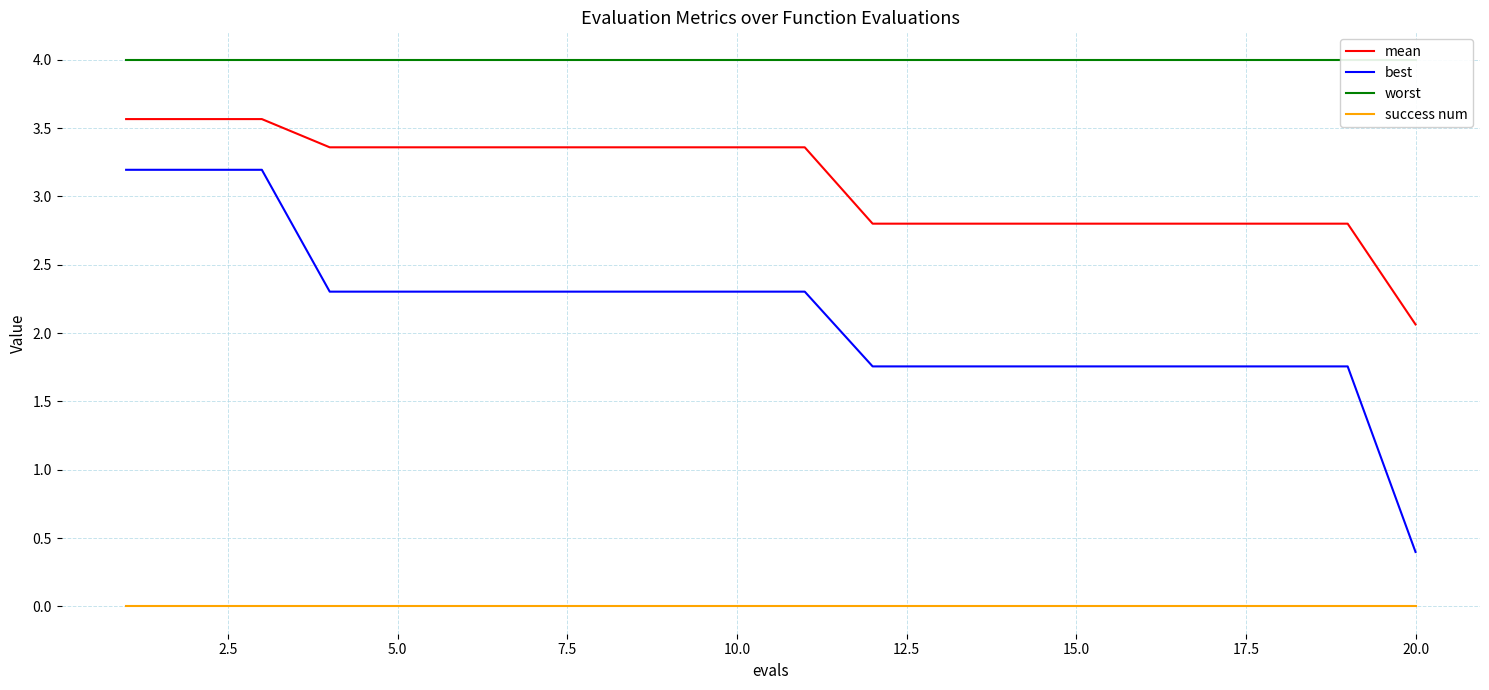

Count the number of data series in this chart.

4